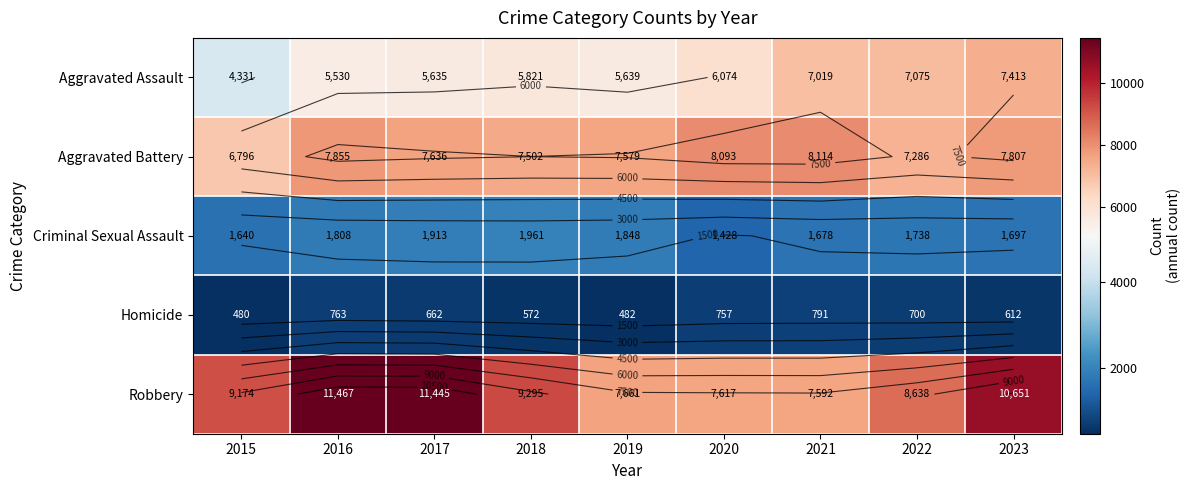

At which label does Robbery first exceed 9174?

2016